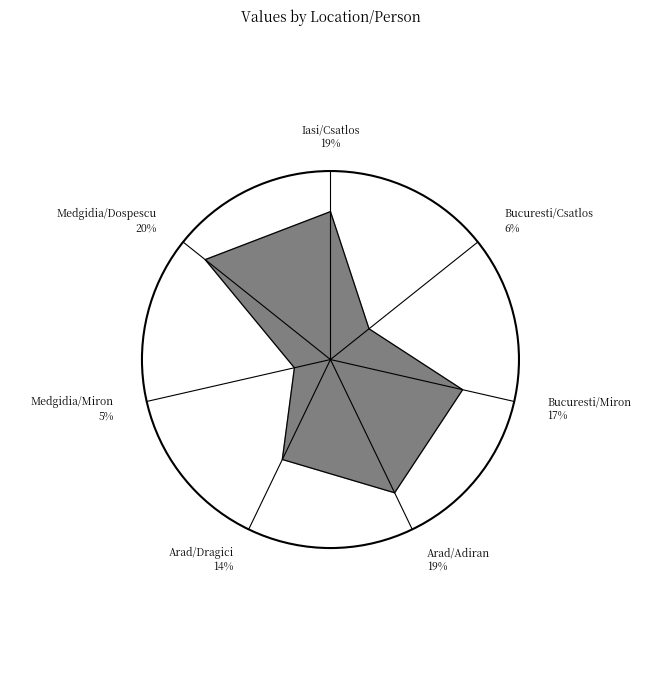

To the nearest percent, what is the combined percentage of Medgidia/Dospescu and Medgidia/Miron?

25%